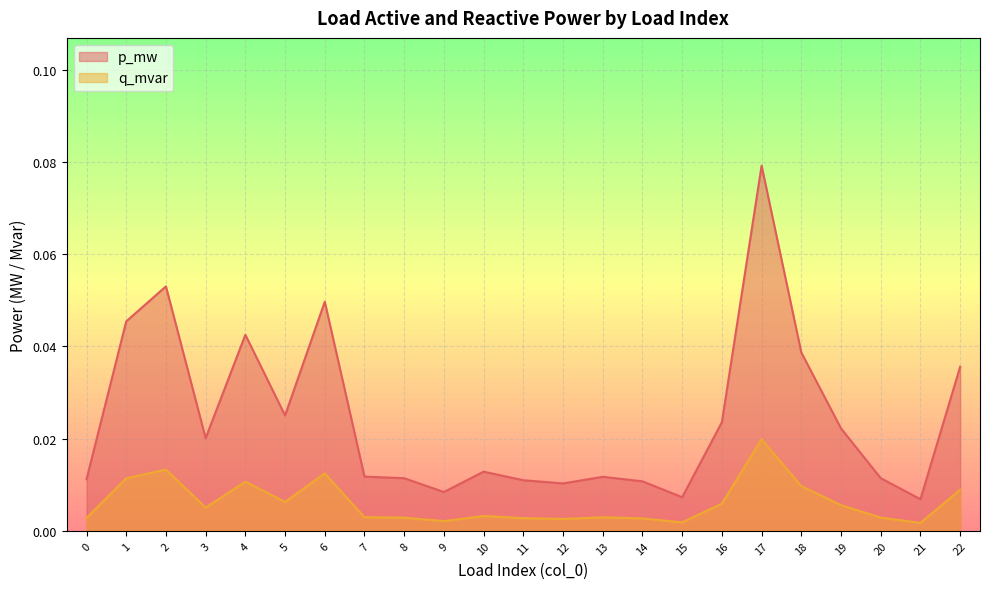

Between 11 and 13, which is larger?

13